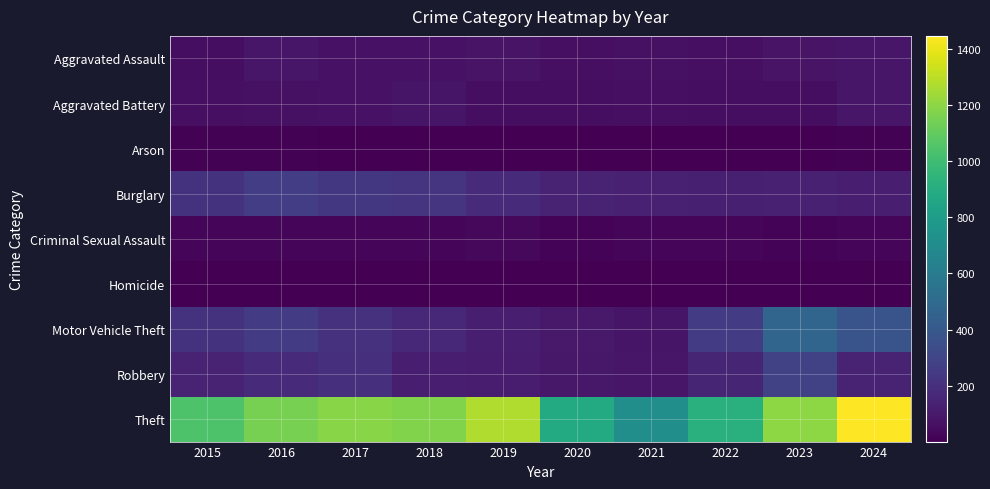

Between 2019 and 2020, which series saw the biggest shift?

Theft